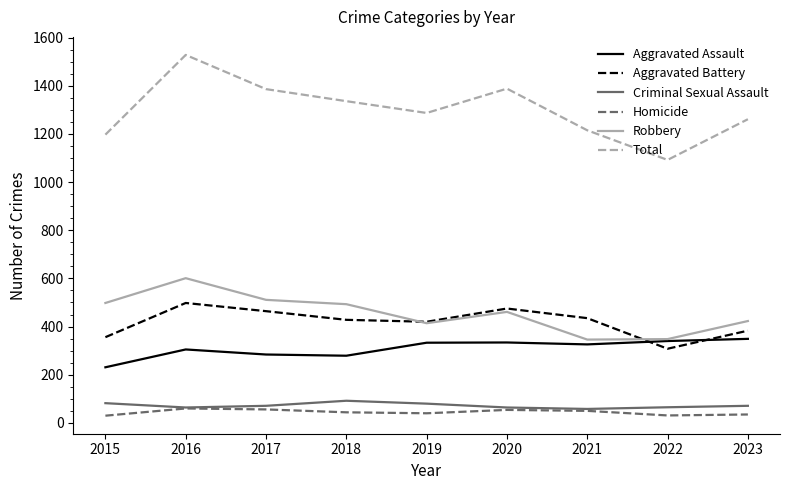

What is the spread (max minus min) of values at 2021?

1165